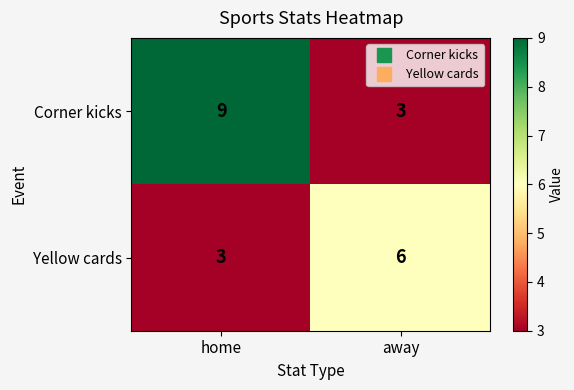

What is the difference between the Corner kicks values at home and away?

6